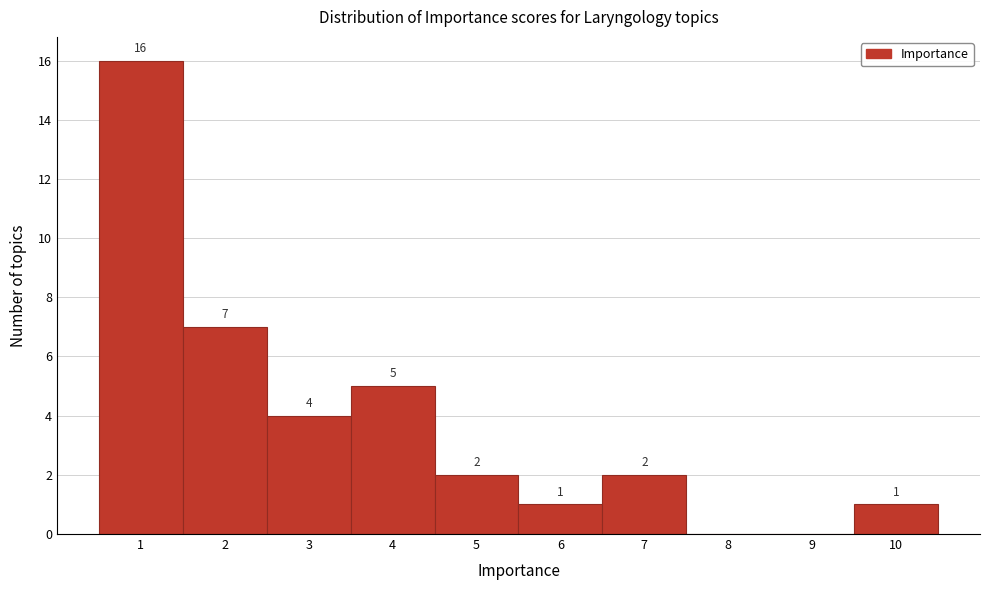

Which range on the x-axis has the tallest bar?

0.5 to 1.5